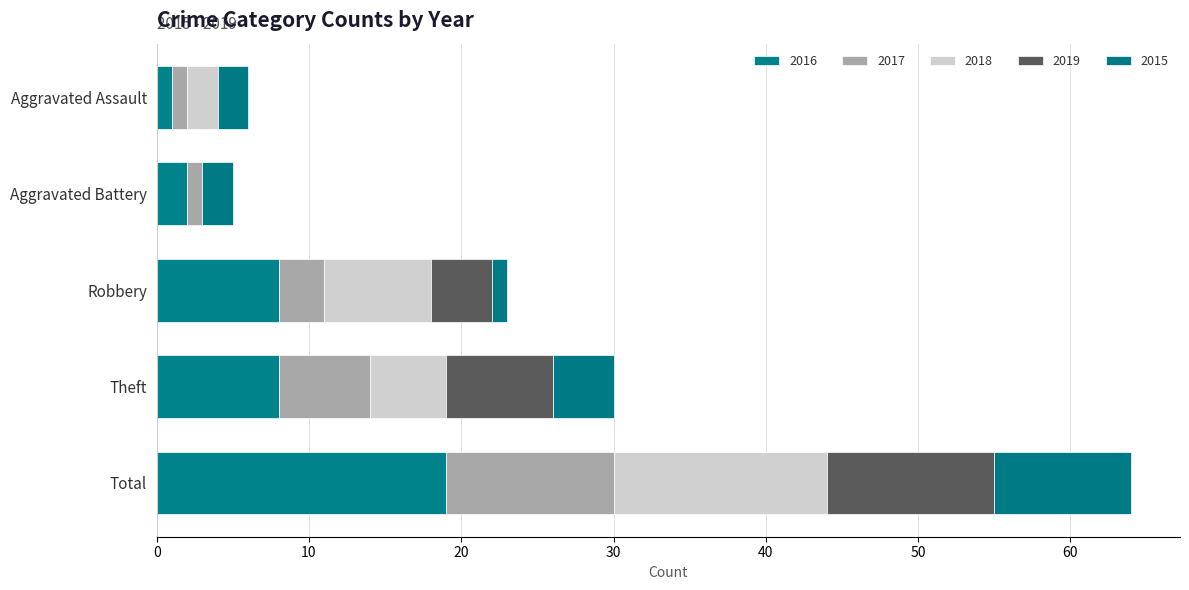

Reading left to right, what are all the values shown in this chart?

2016: Aggravated Assault=1	Aggravated Battery=2	Robbery=8	Theft=8	Total=19
2017: Aggravated Assault=1	Aggravated Battery=1	Robbery=3	Theft=6	Total=11
2018: Aggravated Assault=2	Aggravated Battery=0	Robbery=7	Theft=5	Total=14
2019: Aggravated Assault=0	Aggravated Battery=0	Robbery=4	Theft=7	Total=11
2015: Aggravated Assault=2	Aggravated Battery=2	Robbery=1	Theft=4	Total=9